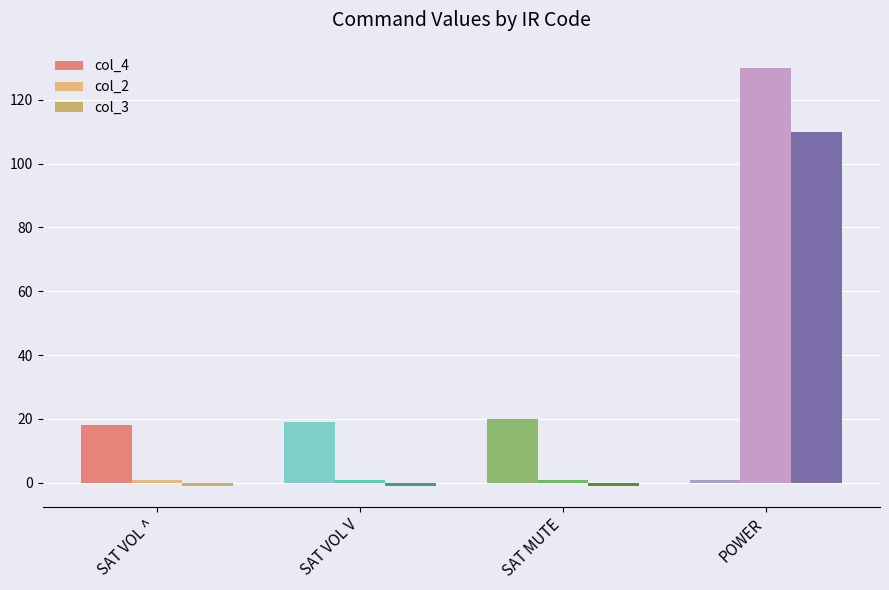

At which label does col_4 reach its peak?

SAT MUTE